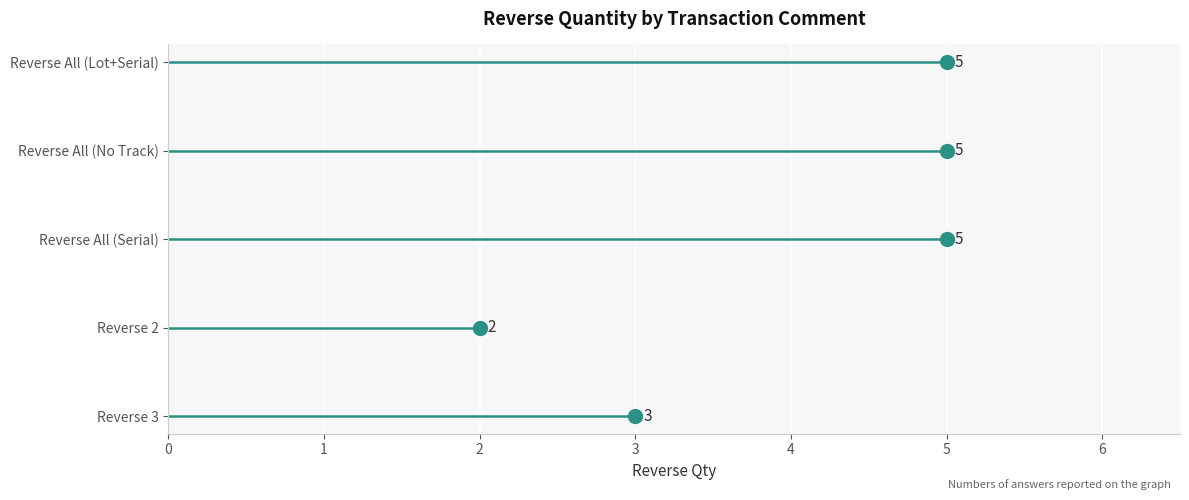

What is the label of the 5th point from the right?

Reverse 3